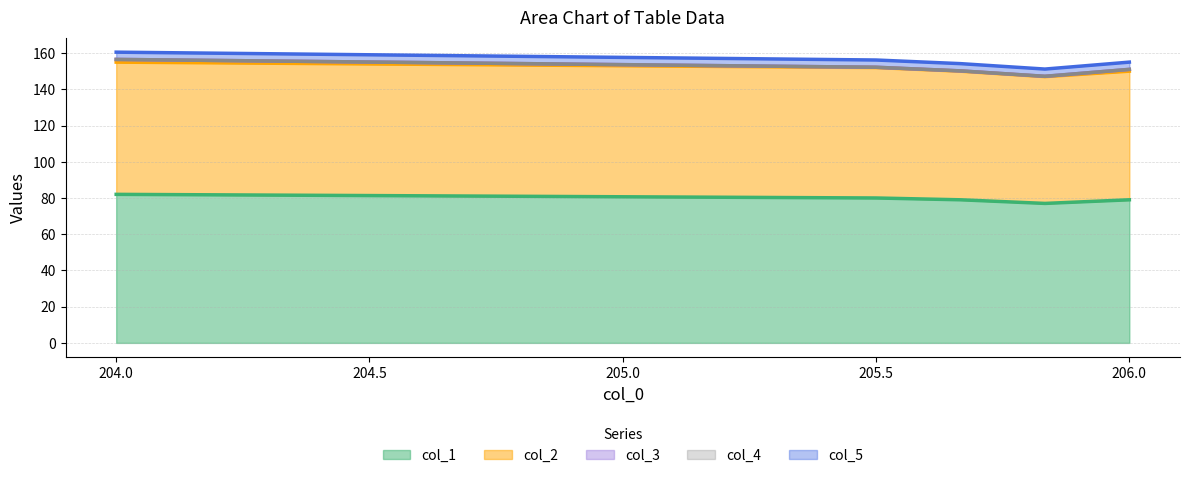

Which series has the widest spread of values?

col_1